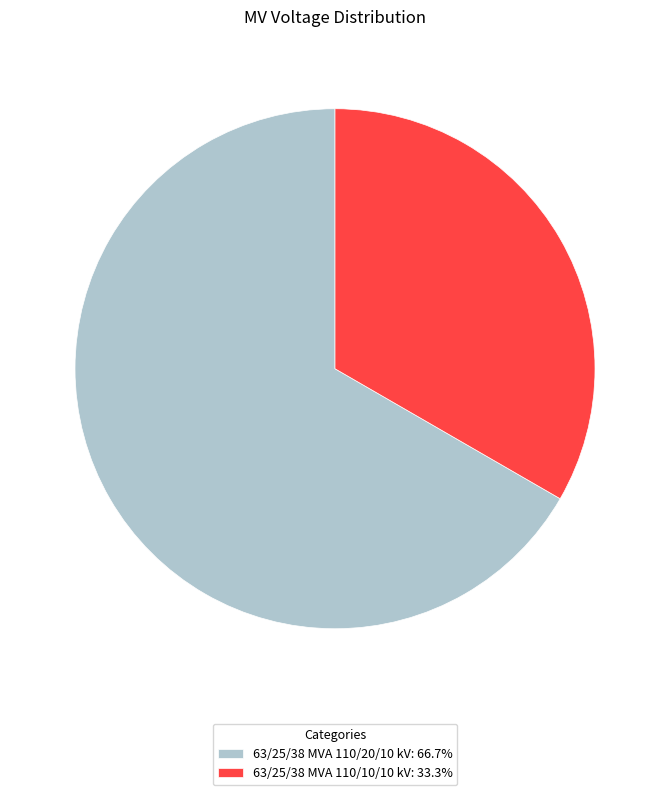

What is the largest slice in the pie chart?

63/25/38 MVA 110/20/10 kV